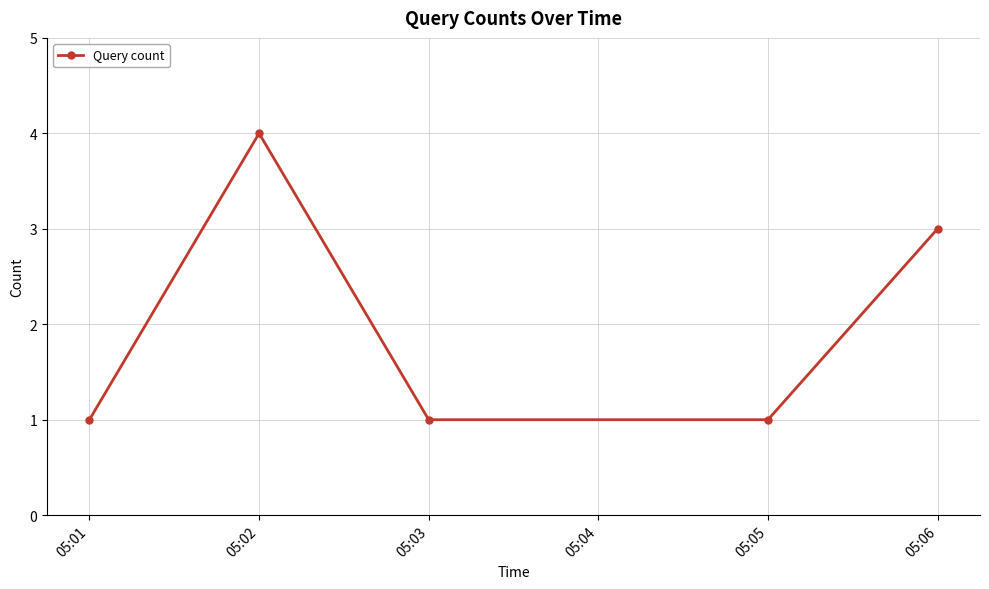

Approximately how many times larger is the value at 05:06 compared to 05:01?

3.0